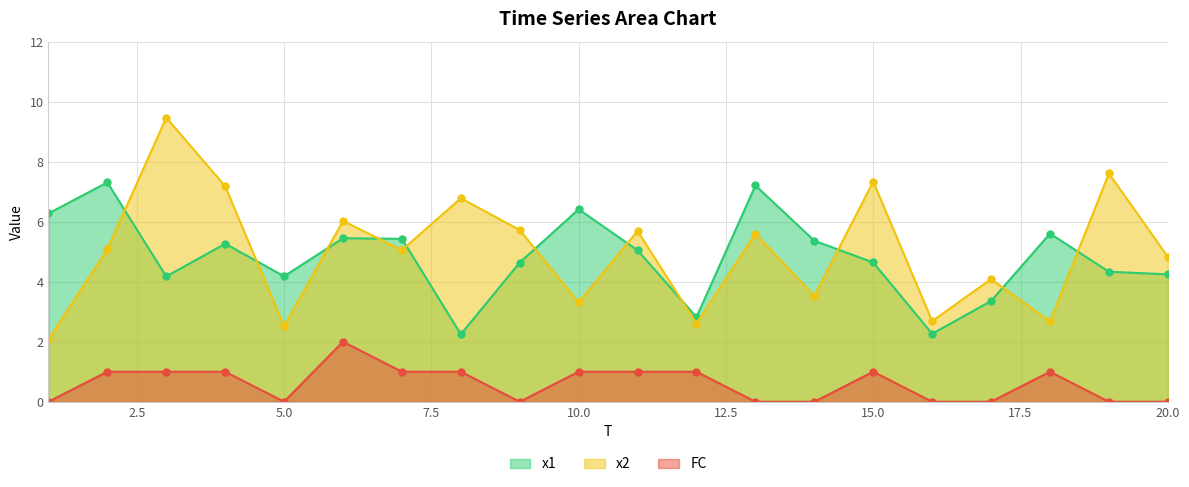

The value of x2 at 3 is 9.5. True or false?

True